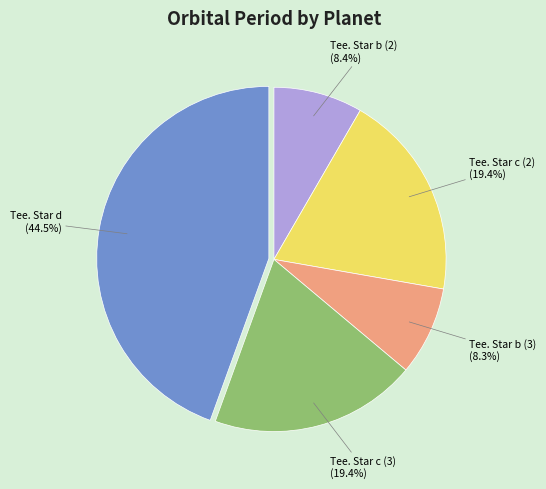

Does any single category account for the majority?

No